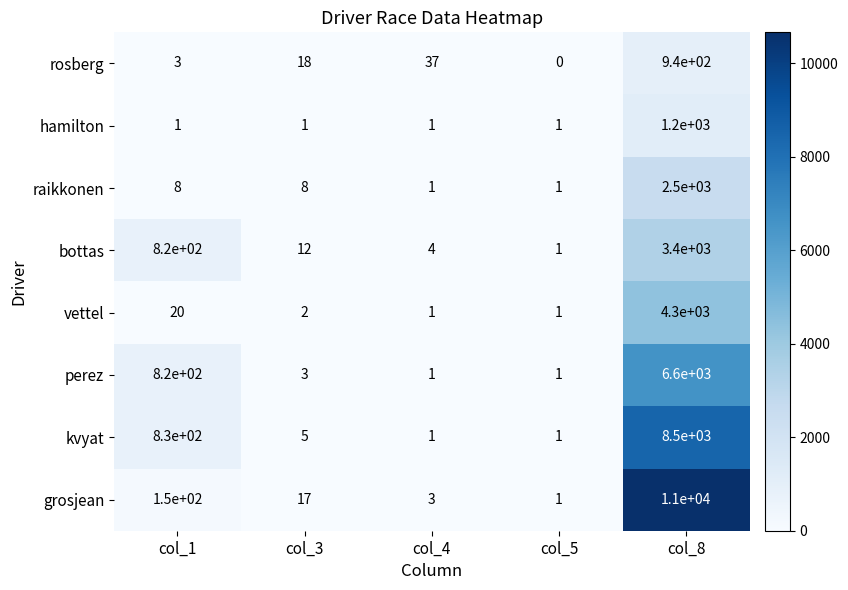

At which label is bottas closest to 1700?

col_1